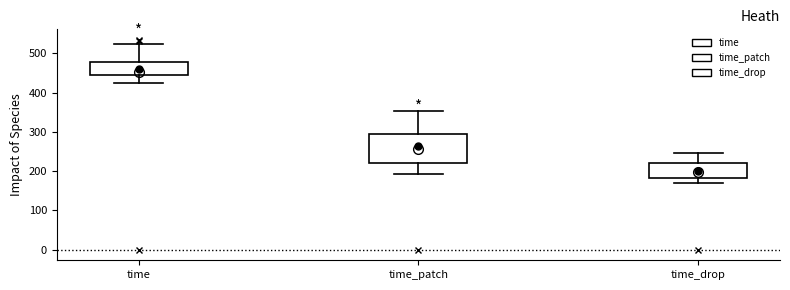

Where is the upper edge of the box for time_patch on the y-axis? The values are not printed on the chart, so give them approximately, as read against the axis.

290